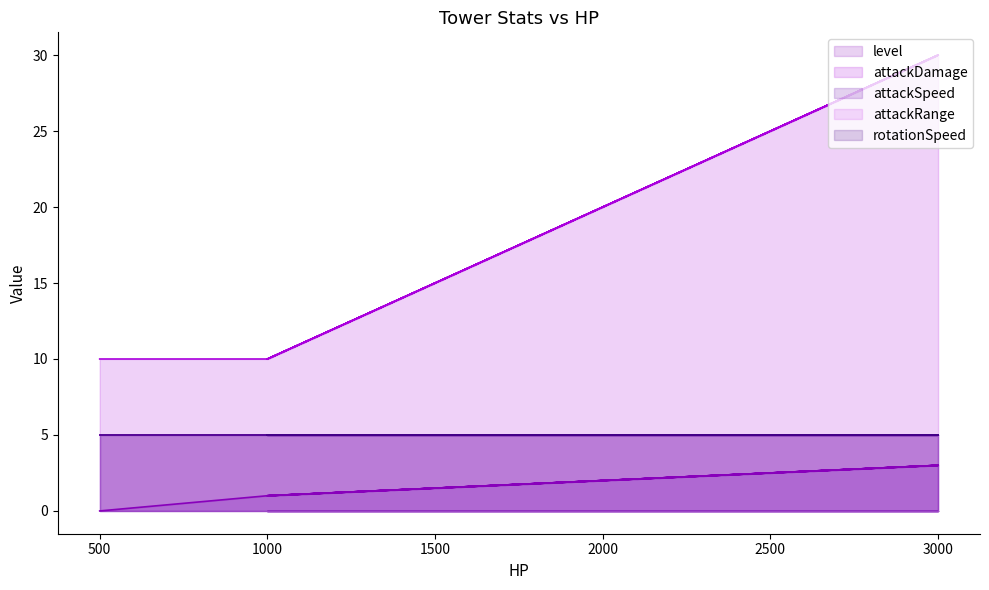

True or false: attackSpeed and level cross at least once.

False